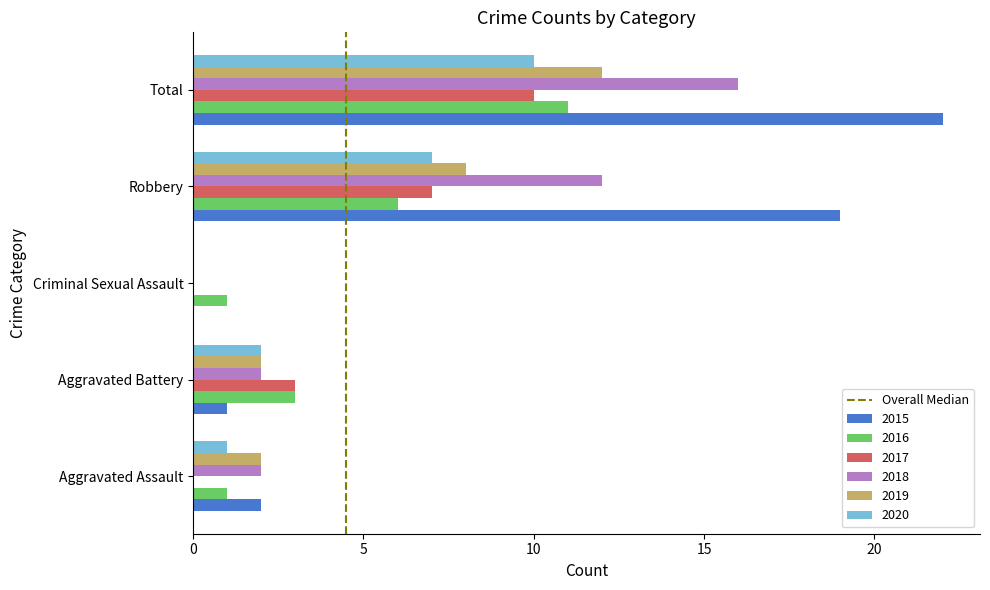

Between Criminal Sexual Assault and Robbery, which series saw the biggest shift?

2015